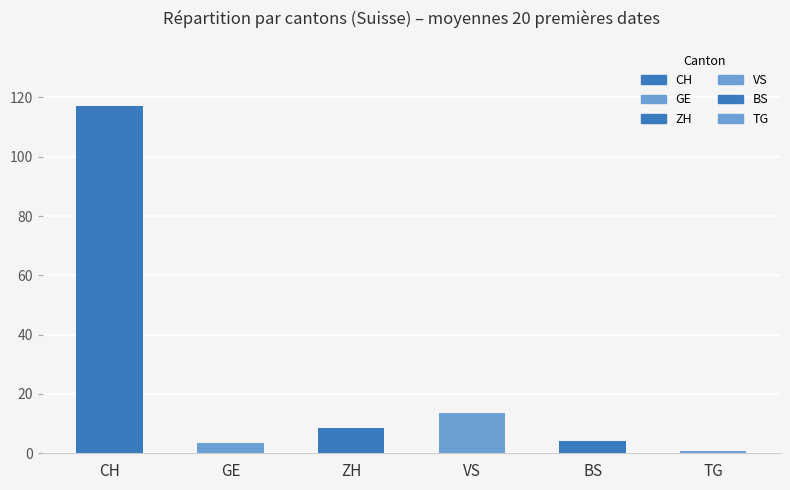

At which category does the chart reach its peak across all series?

CH